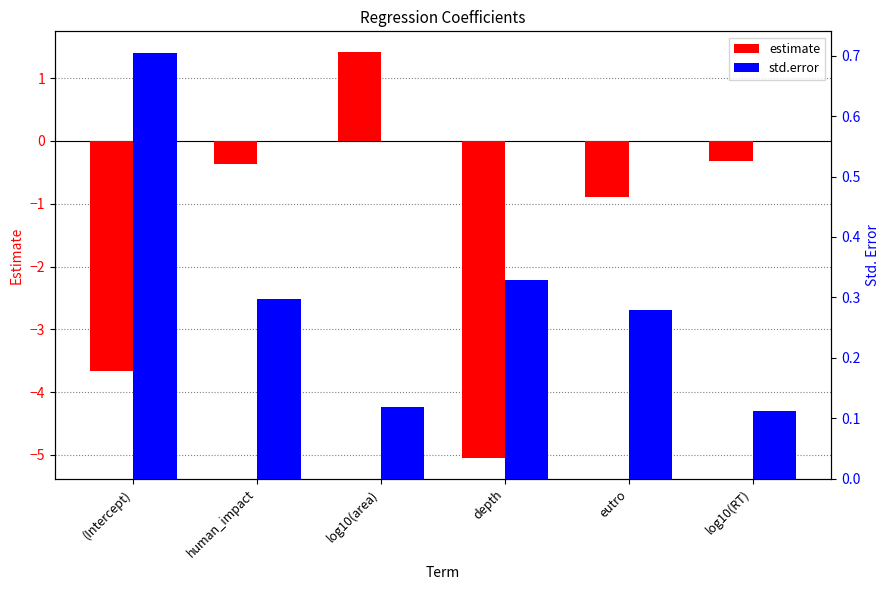

What is the highest value of the std.error series?

0.7